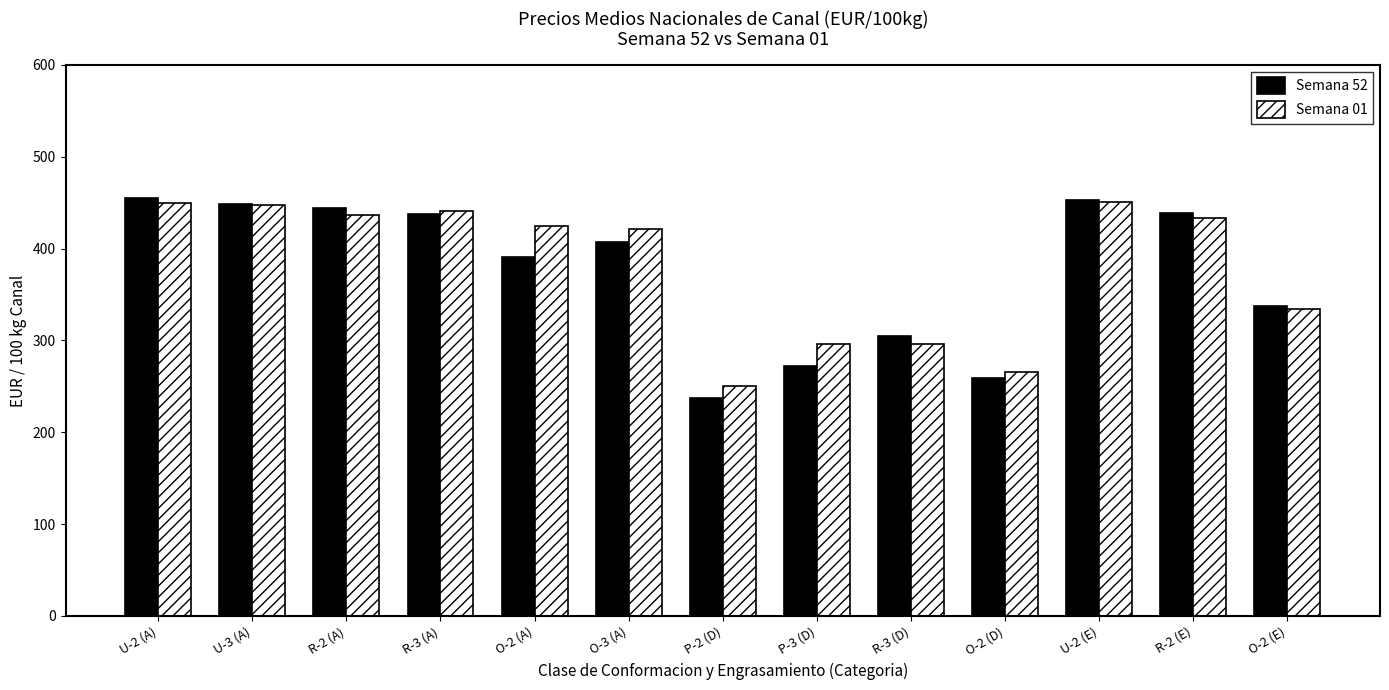

What is the label of the 12th bar from the left?

R-2 (E)